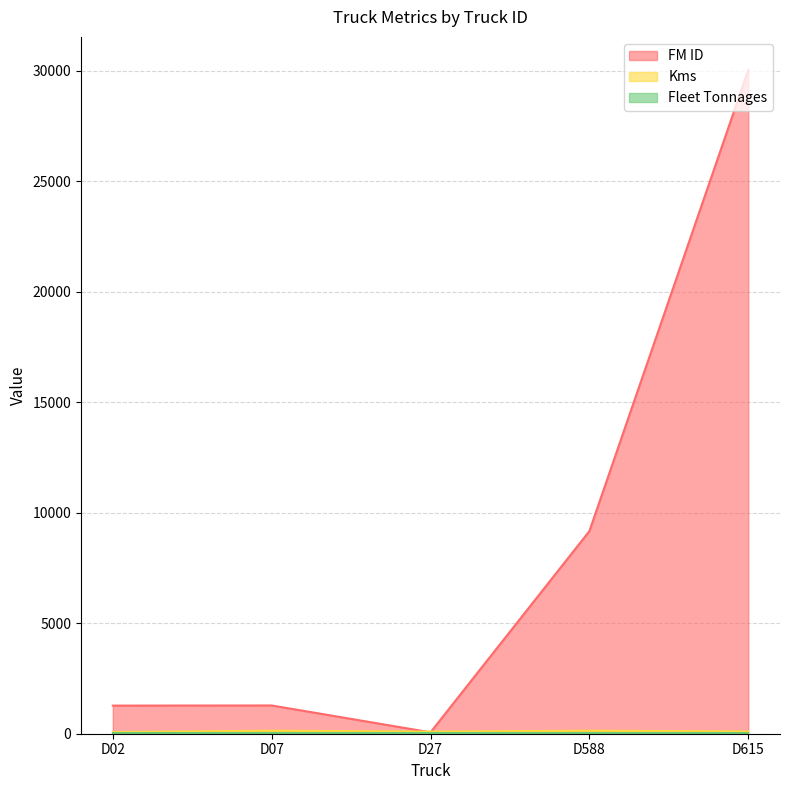

Does the chart display data point markers on the line(s)?

No